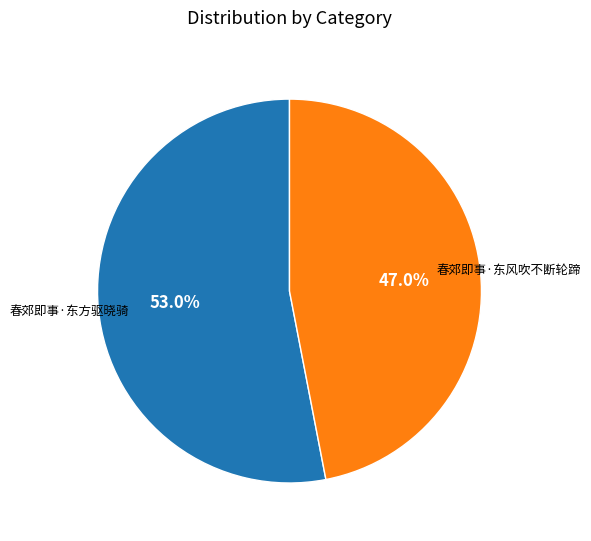

Count the number of slices in the pie.

2